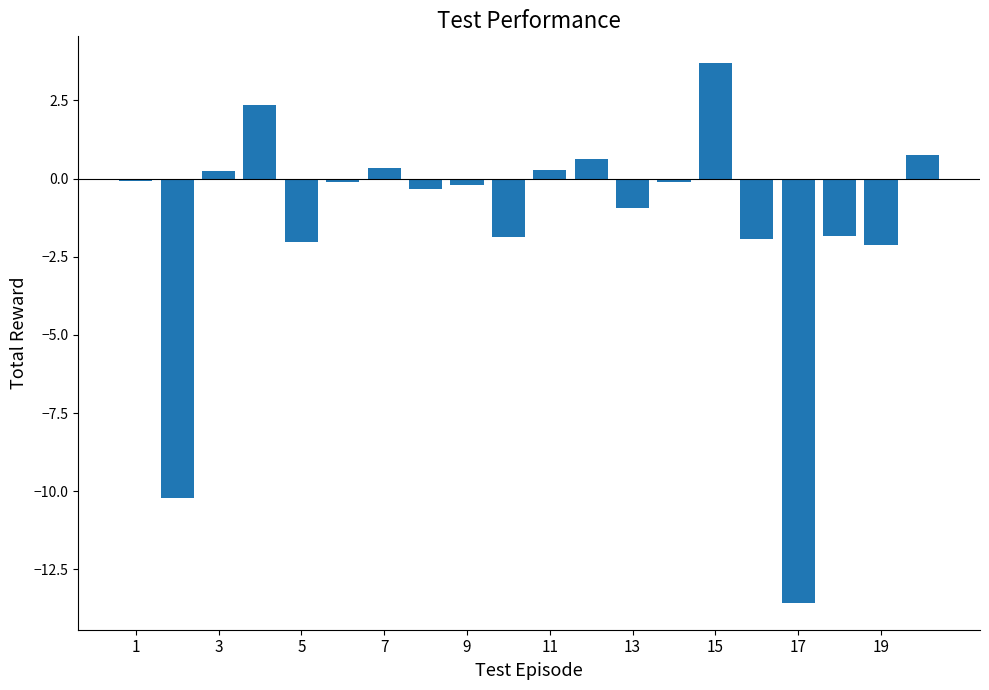

What is the difference between the maximum and minimum values?

17.3